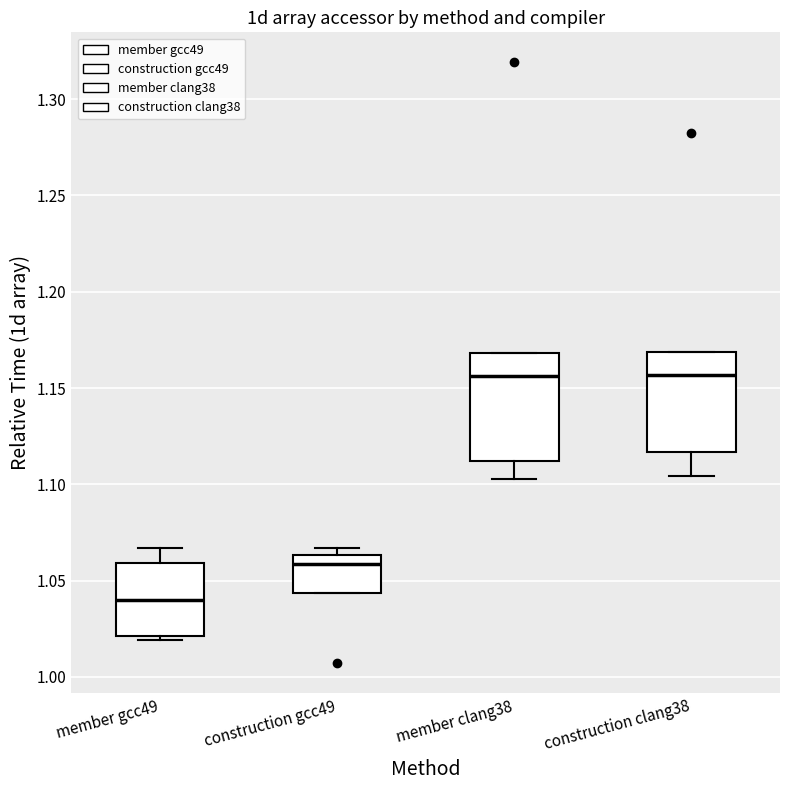

Reading left to right, transcribe this box plot: for each box, give where its median line is, the range the box spans, and where its two whiskers end, as read against the y-axis. The values are not printed on the chart, so give them approximately, as read against the axis.

member gcc49: median 1.040, box 1.020 to 1.060, whiskers 1.020 (just below the box's lower edge) to 1.065
construction gcc49: median 1.060, box 1.045 to 1.065, whiskers 1.045 to 1.065 (just above the box's upper edge)
member clang38: median 1.155, box 1.110 to 1.170, whiskers 1.105 to 1.170
construction clang38: median 1.155, box 1.115 to 1.170, whiskers 1.105 to 1.170